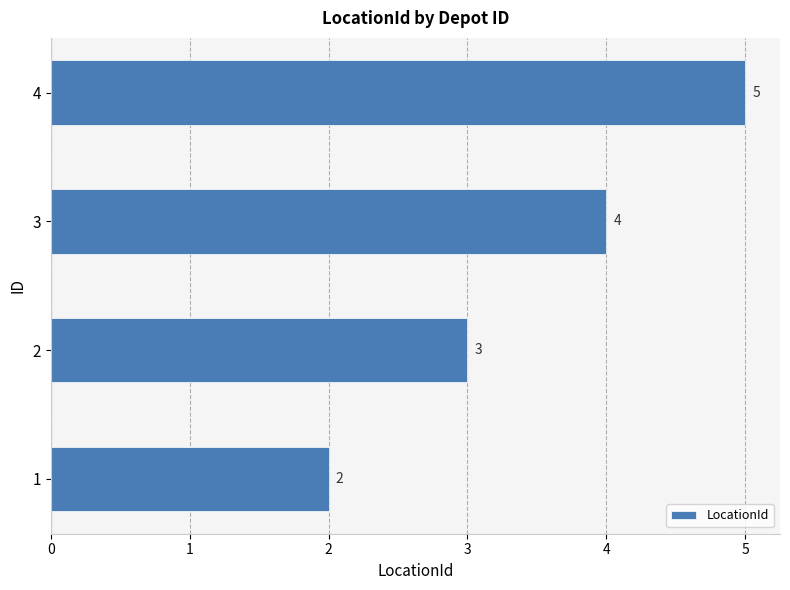

What is the maximum value shown in the chart?

5